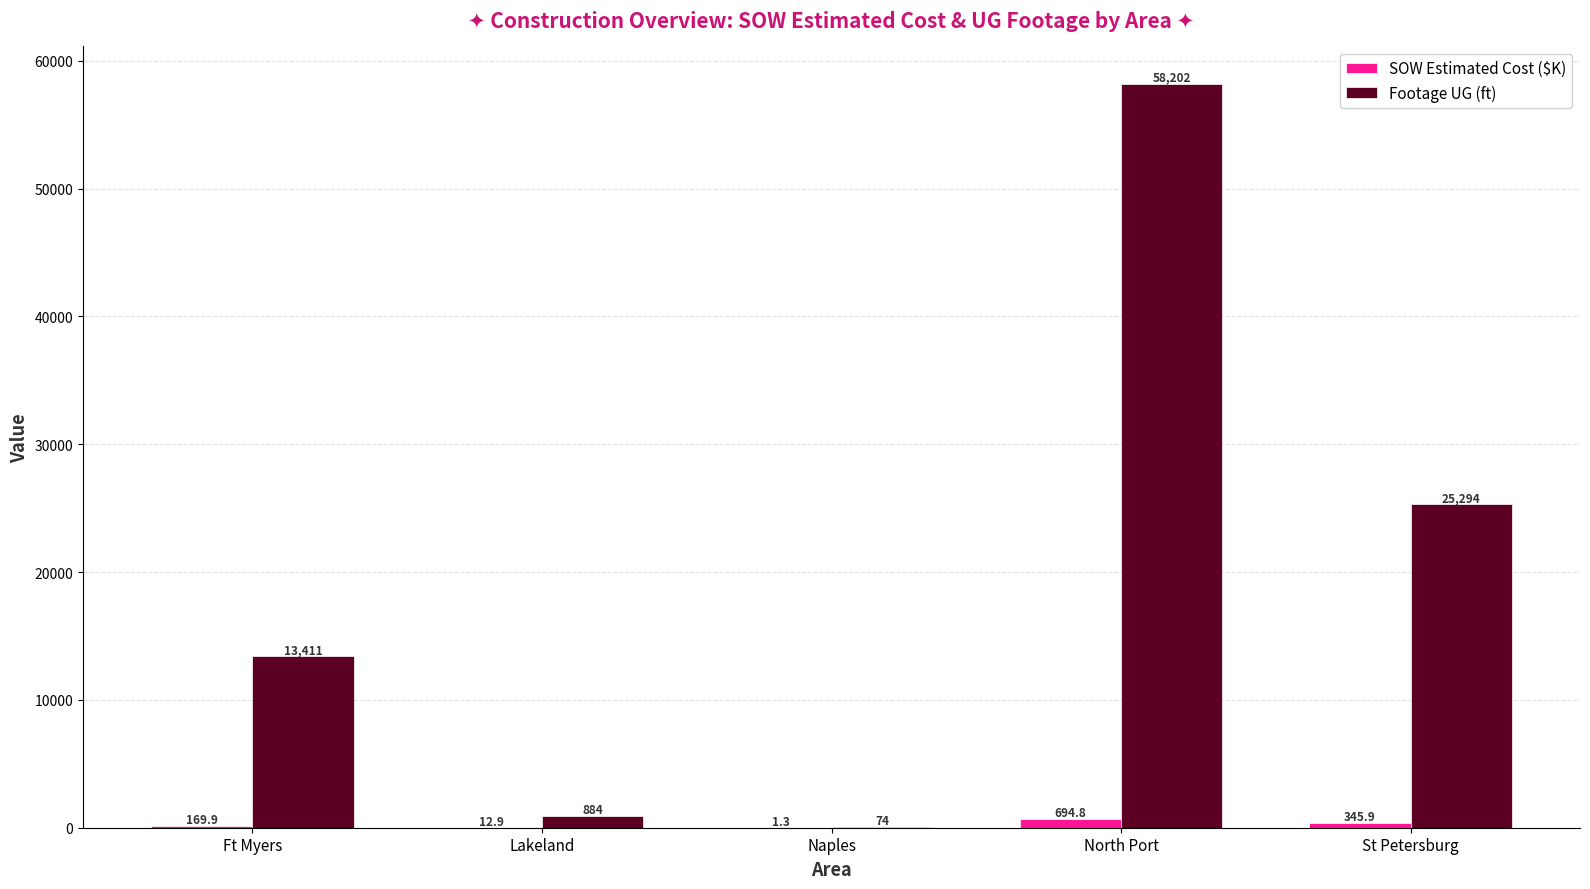

What is the sum of all Footage UG (ft) values?

97865.0